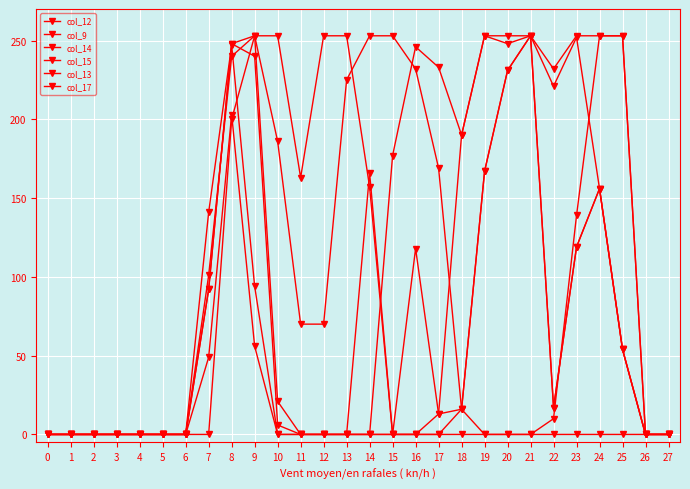

At which category is the sum across all series the highest?

8